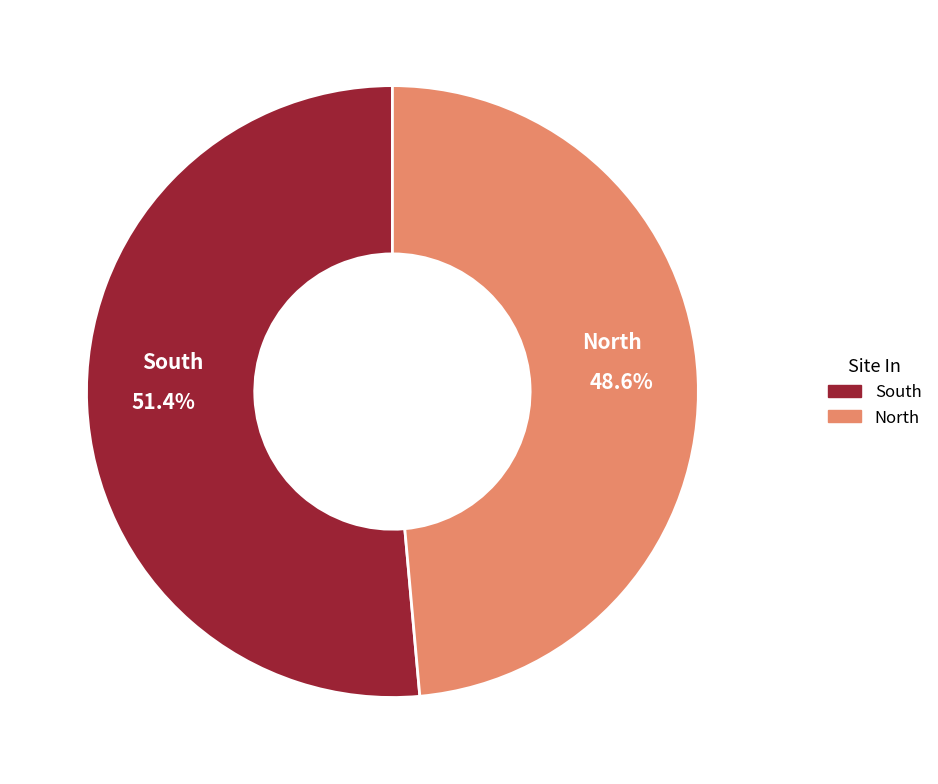

Rank the categories by value from lowest to highest.

North, South